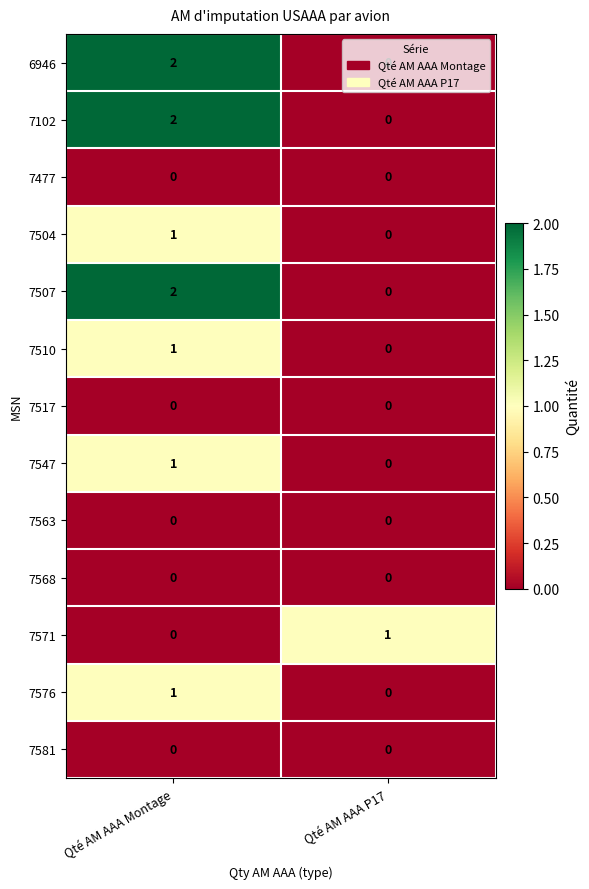

Which category has the highest value across all series?

Qté AM AAA Montage